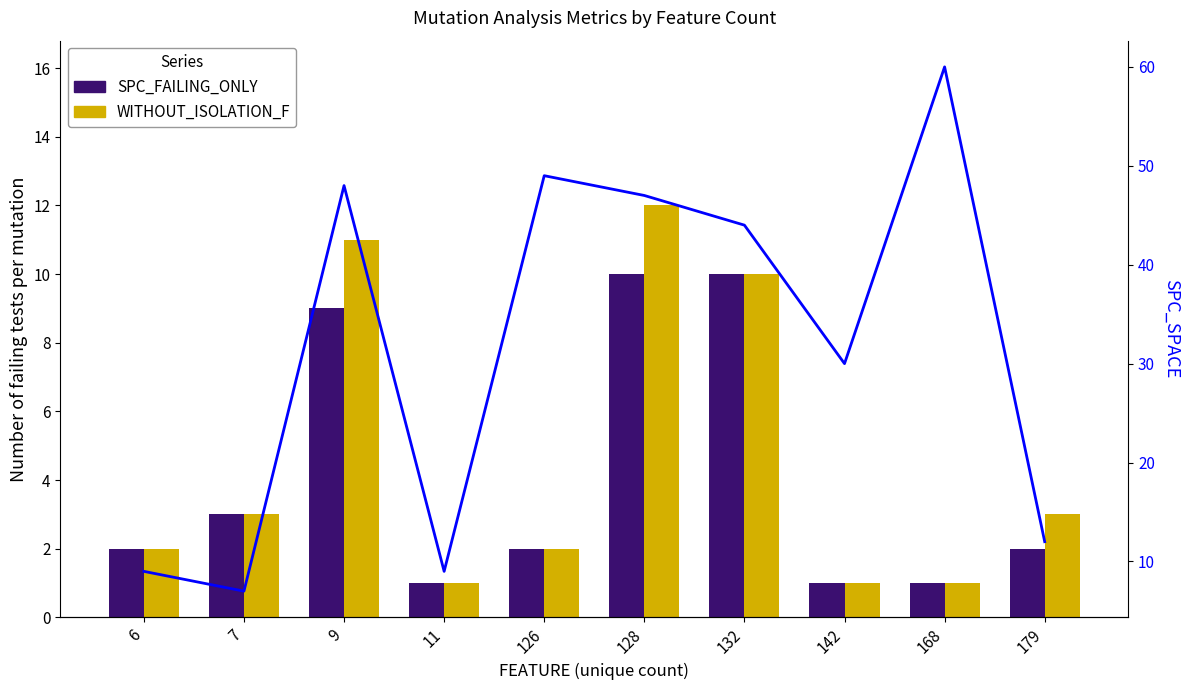

Read the SPC_FAILING_ONLY value at 6.

2